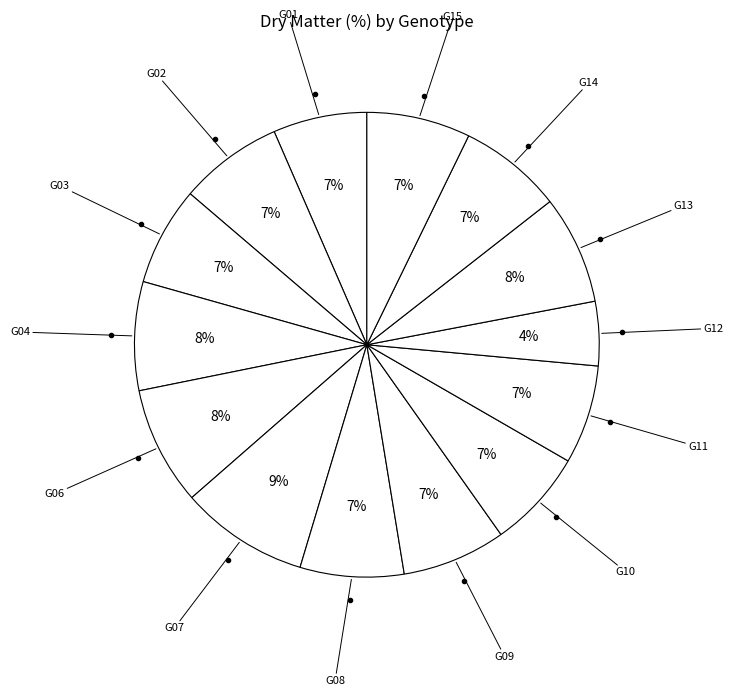

How many segments does this pie chart have?

14